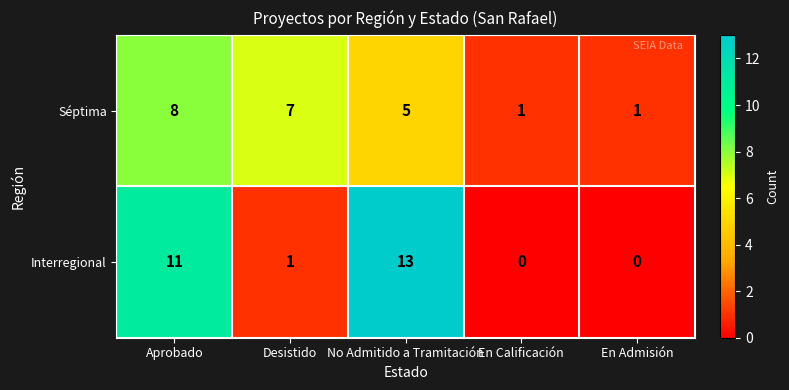

What is the difference between the maximum and minimum values in the Séptima series?

7